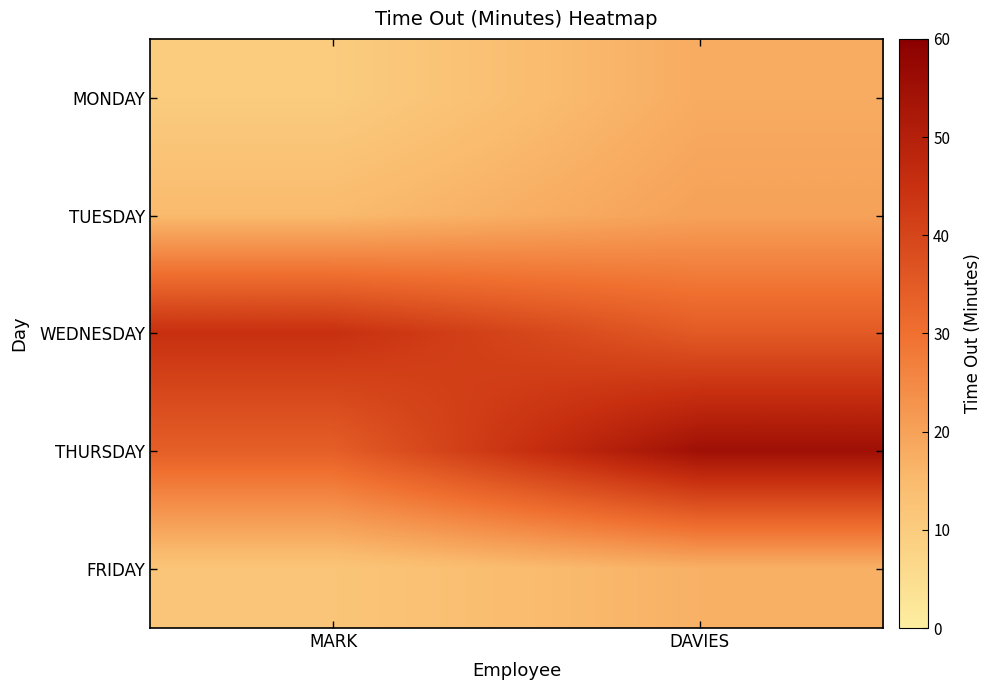

Reading left to right, transcribe all the data shown in this chart.

MONDAY: MARK=10	DAVIES=18
TUESDAY: MARK=15	DAVIES=20
WEDNESDAY: MARK=45	DAVIES=35
THURSDAY: MARK=34	DAVIES=55
FRIDAY: MARK=12	DAVIES=17